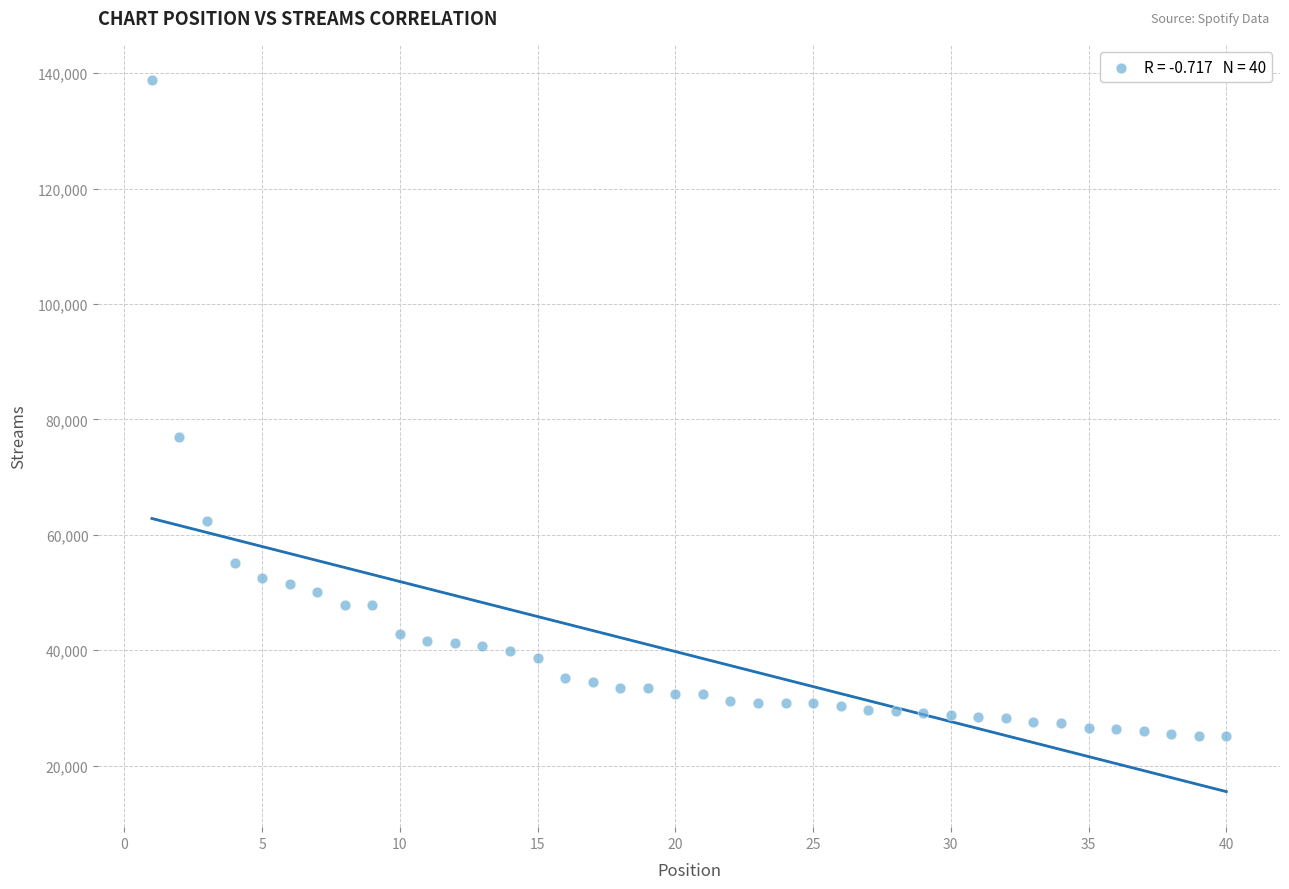

What is the range of X values (max minus min)?

39